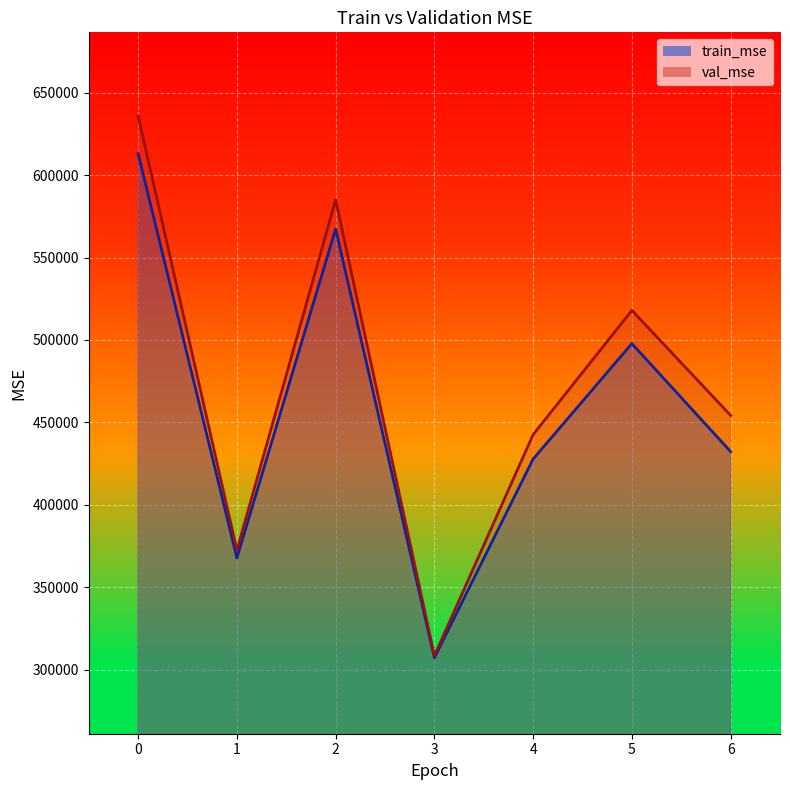

Reading left to right, what are all the values shown in this chart?

train_mse: 0=613019.5	1=367727.5	2=567363.0	3=307140.7	4=427754.5	5=497818.5	6=432248.3
val_mse: 0=635825.7	1=372398.7	2=585036.6	3=308380.6	4=442582.2	5=517972.5	6=454246.6